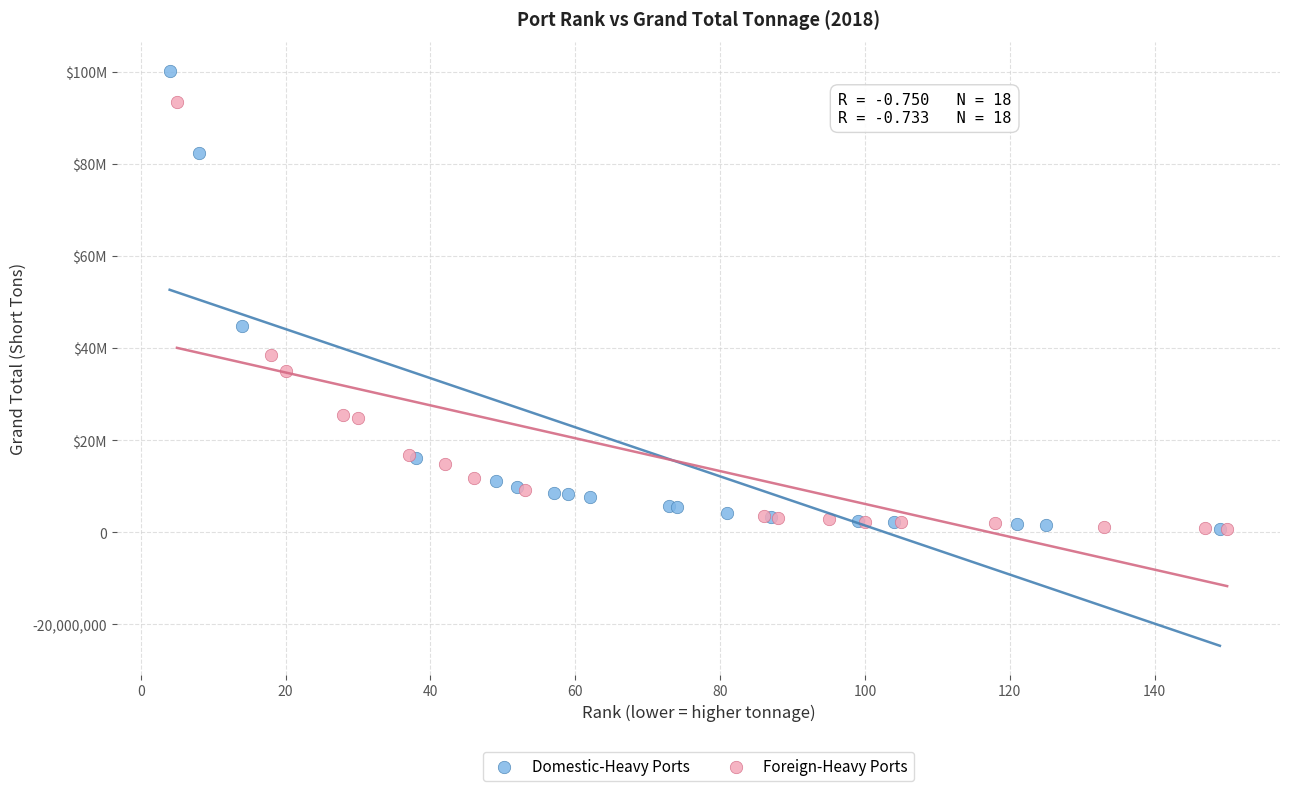

Which series reaches the maximum Y coordinate?

Domestic-Heavy Ports